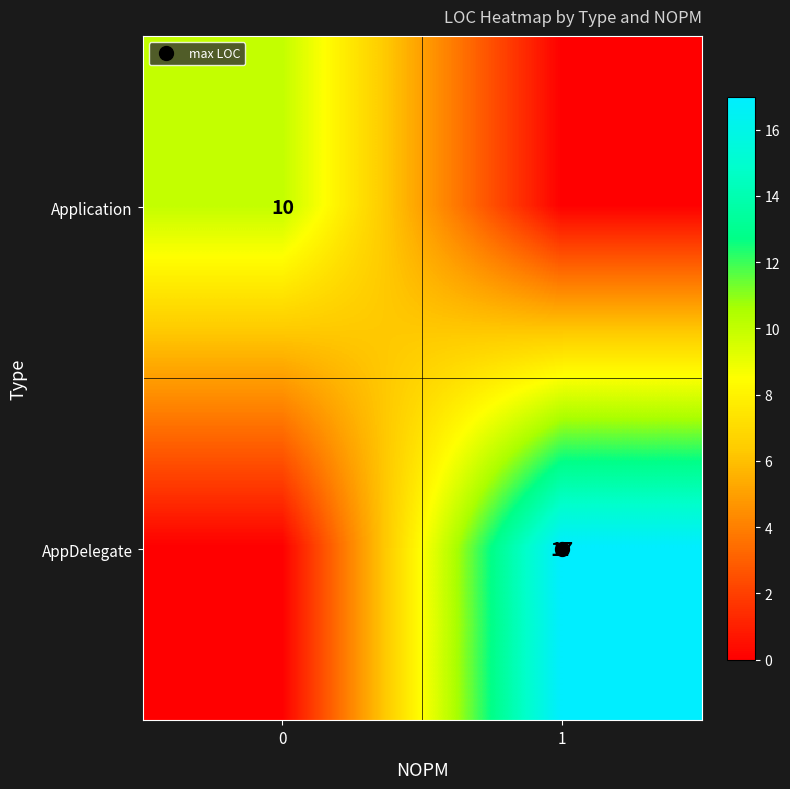

True or false: Application has a value of 10 at 0.

True